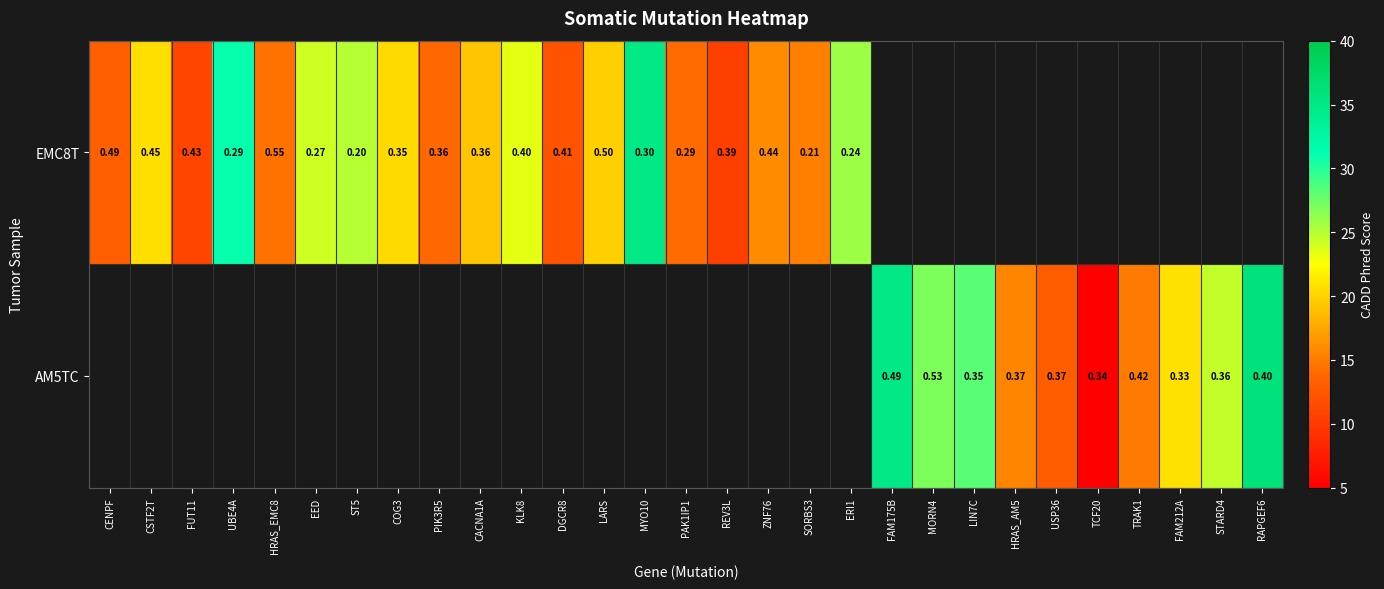

How many distinct data groups are displayed?

2